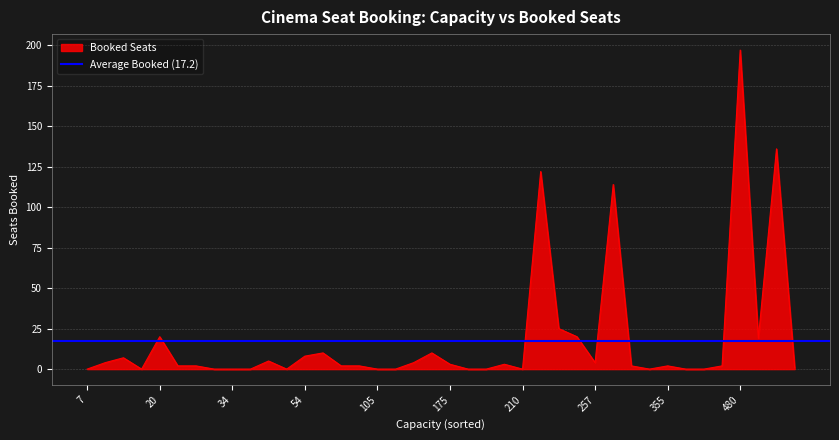

How many data points does each series have?

40